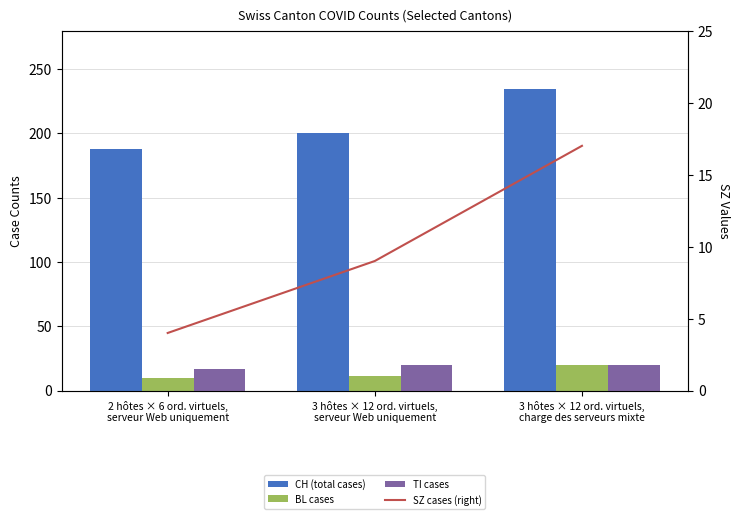

Read the CH (total cases) value at 3 hôtes × 12 ord. virtuels,
charge des serveurs mixte.

235